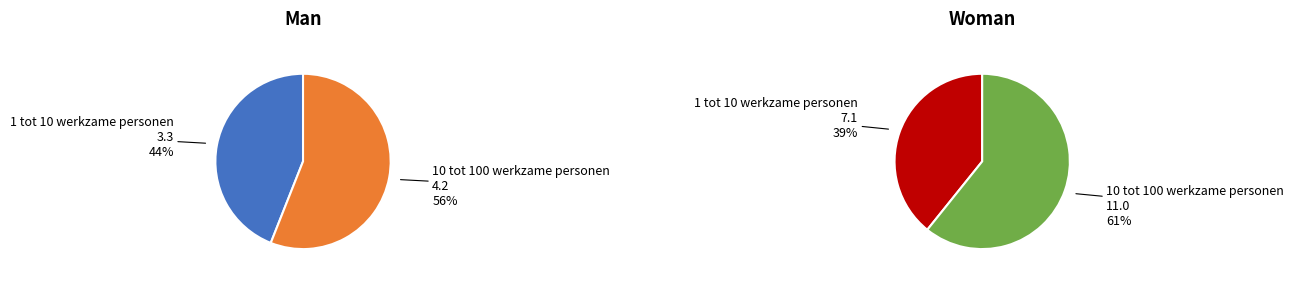

Combined, do 10 tot 100 werkzame personen and 1 tot 10 werkzame personen account for over 50%?

Yes